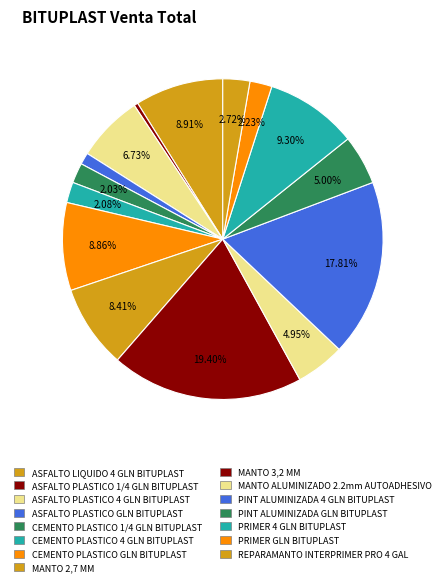

How many segments does this pie chart have?

15